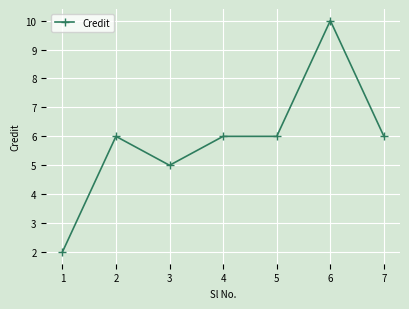

What is the difference between the maximum and minimum values?

8